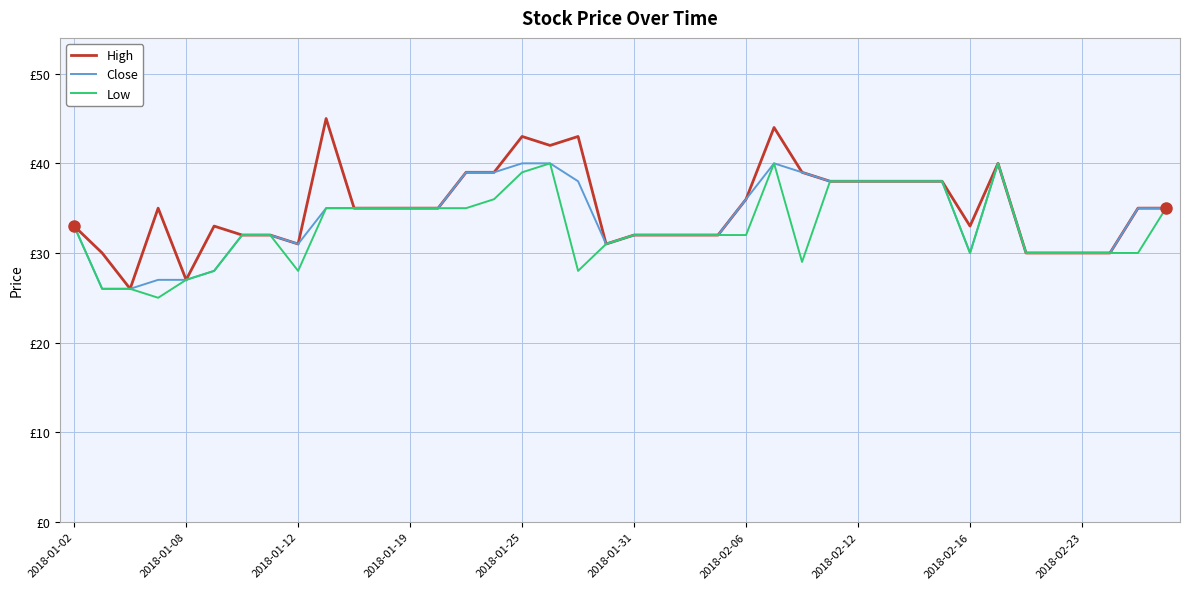

Does the chart display data point markers on the line(s)?

No